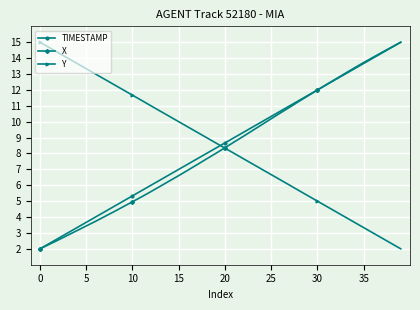

How many distinct data groups are displayed?

3